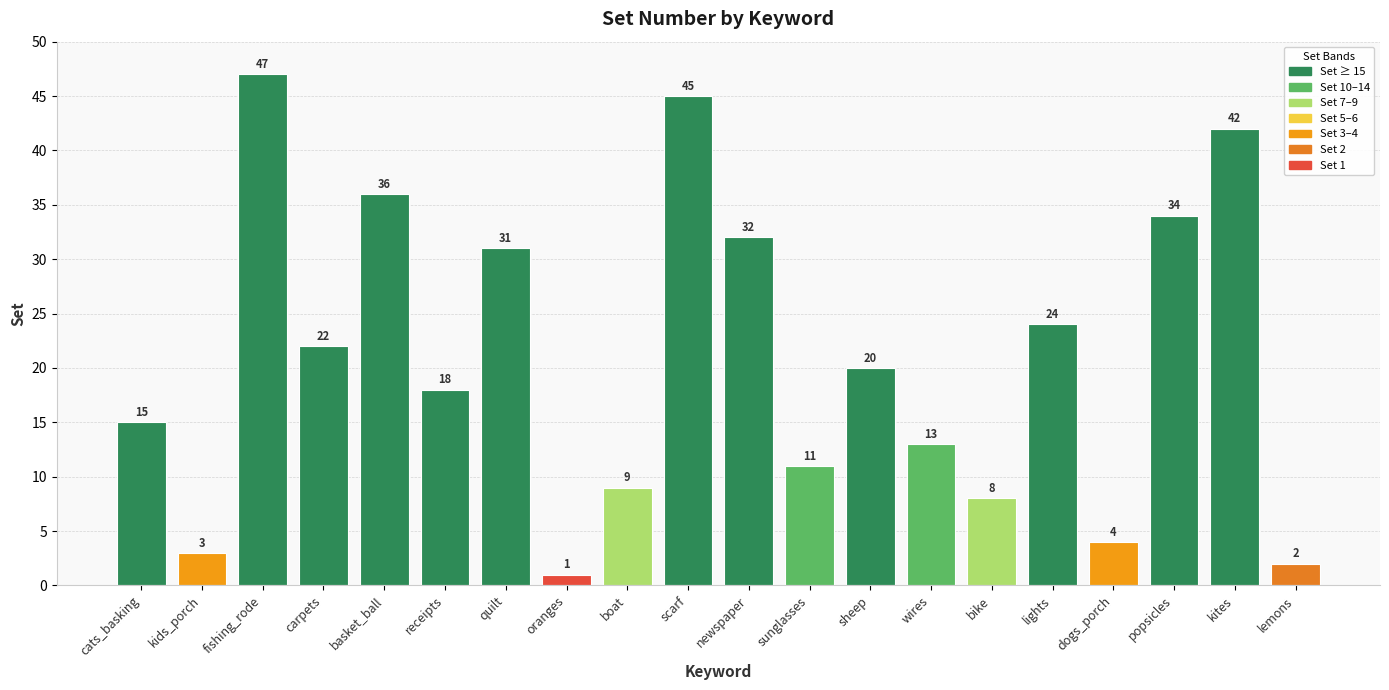

What is the approximate value at lemons?

2